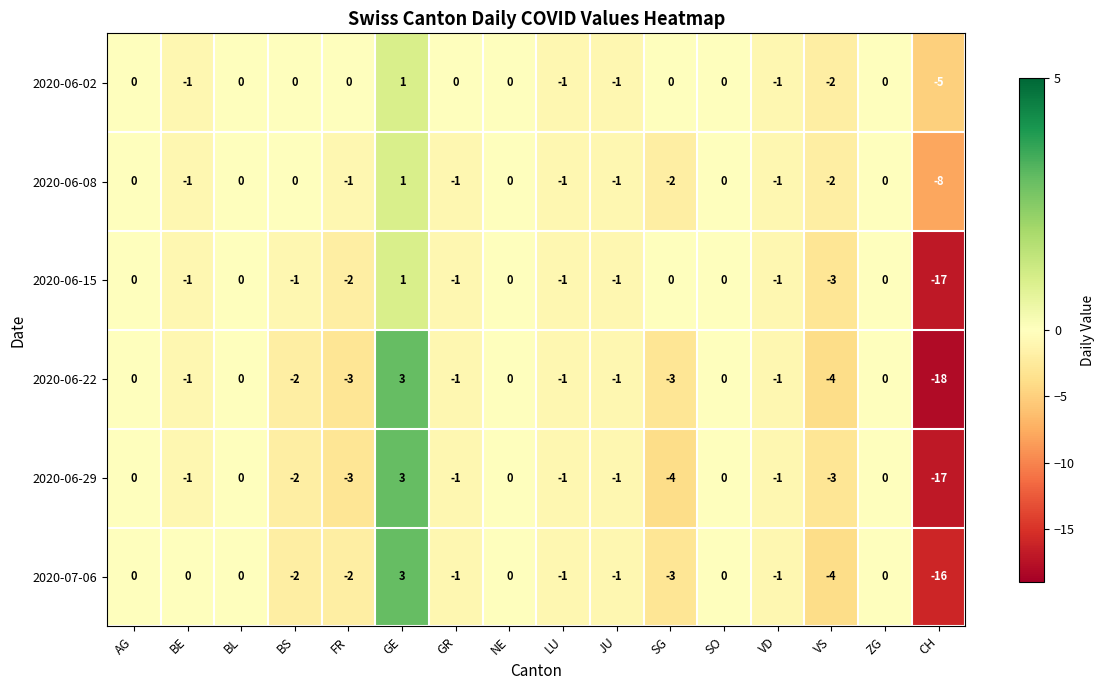

Is it true that 2020-06-29 equals -3 at VS?

True